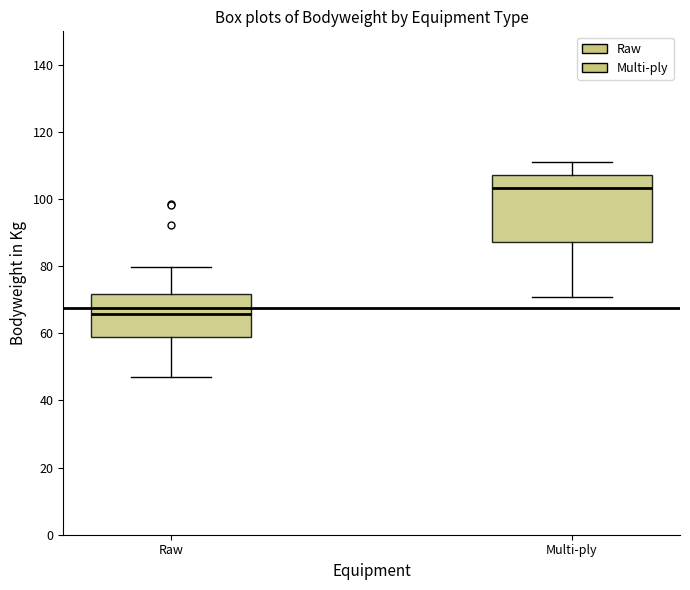

Where does the lower whisker of the box for Multi-ply end on the y-axis? The values are not printed on the chart, so give them approximately, as read against the axis.

70